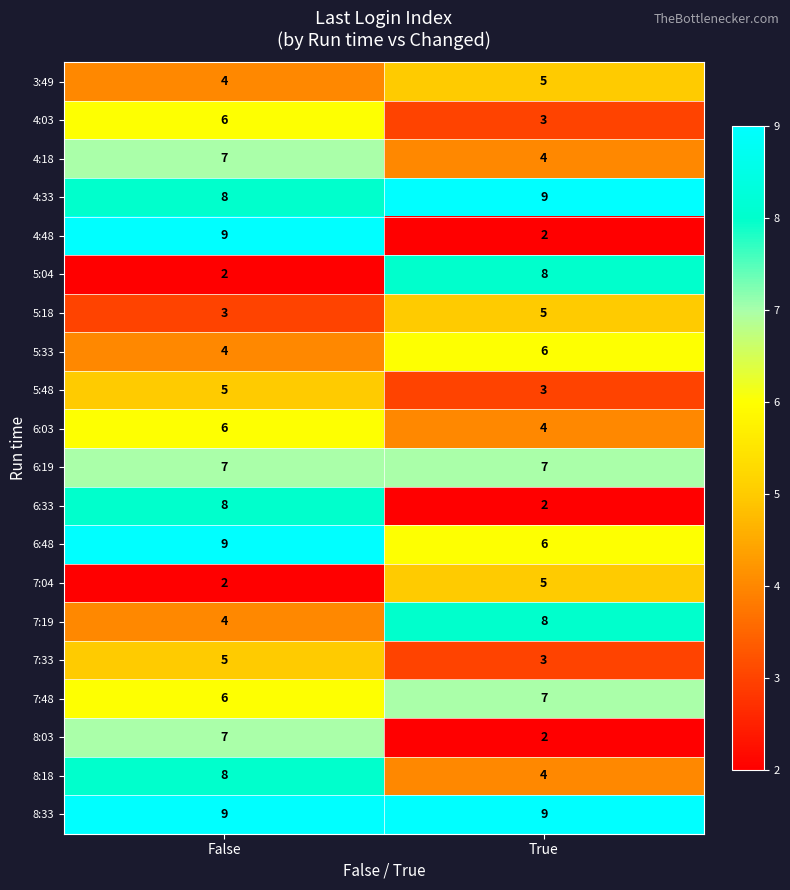

List the labels in order of 7:48 value, smallest first.

False, True